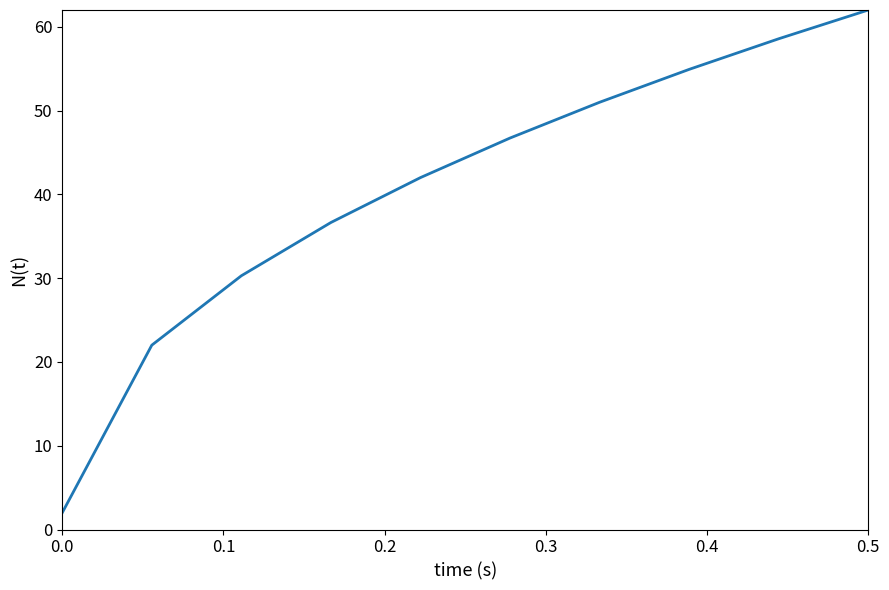

How many values exceed 46?

5